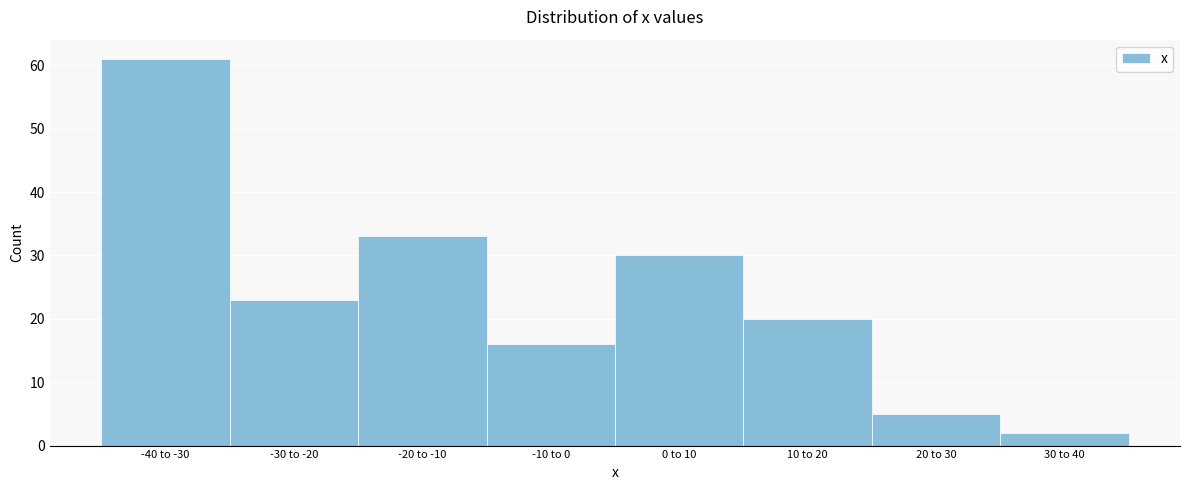

Reading right to left, transcribe all the data shown in this chart.

2	5	20	30	16	33	23	61